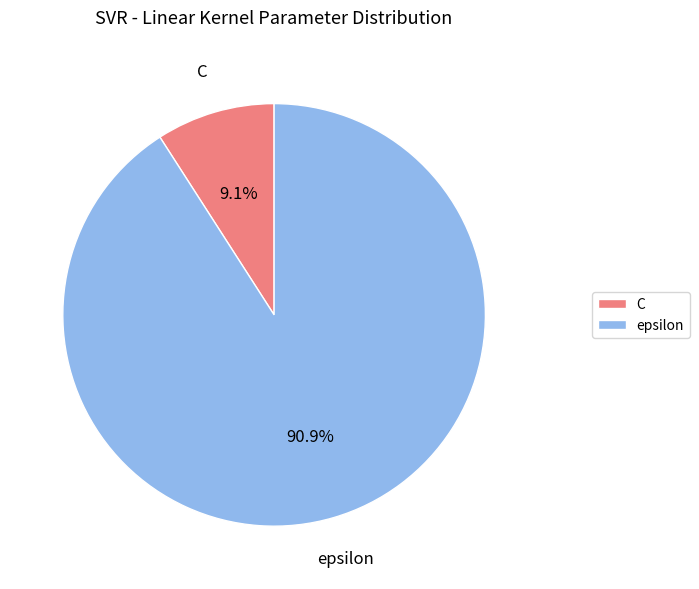

How many segments does this pie chart have?

2